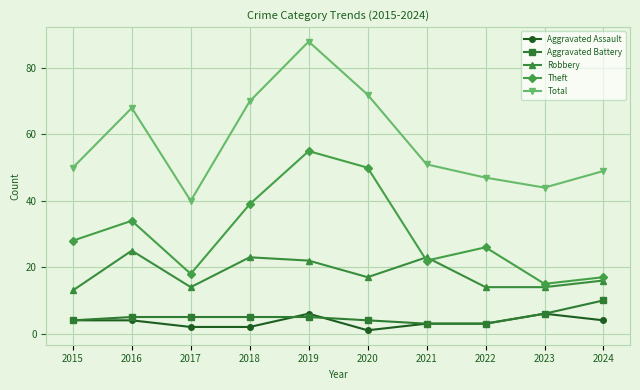

How many values in the Aggravated Assault series are below 4?

5